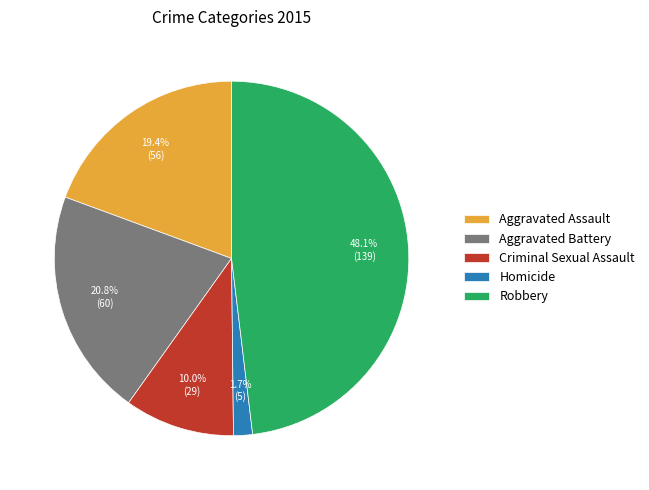

The Criminal Sexual Assault slice represents 18% of the pie. True or false?

False